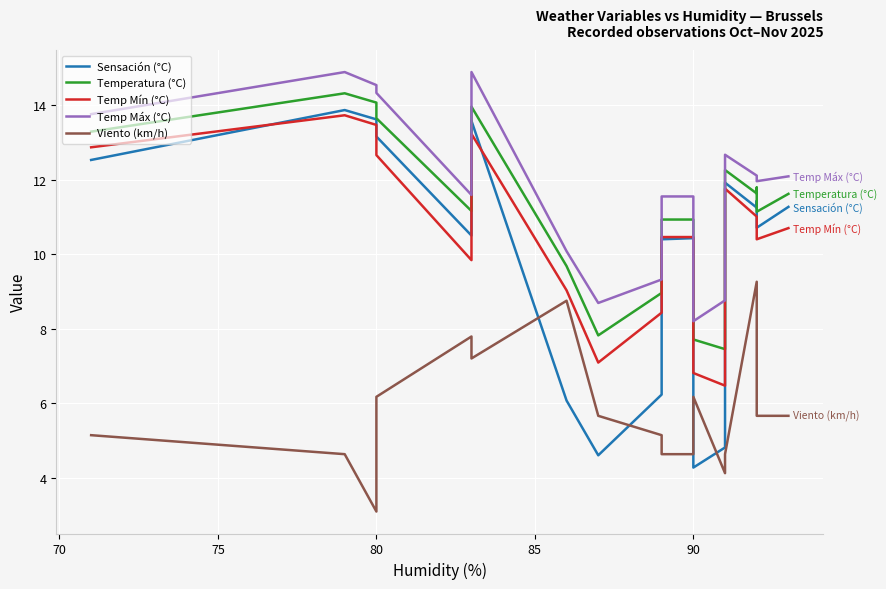

The value of Temp Mín (°C) at 90 is 18.3. True or false?

False